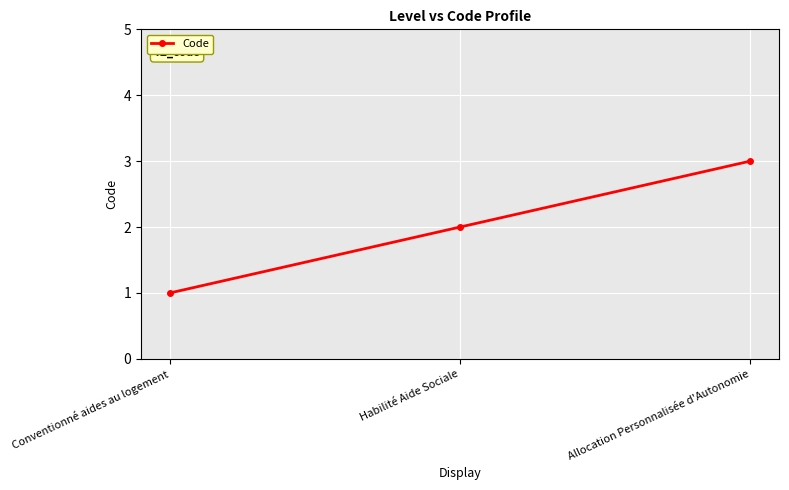

Which category has the lowest value across all series?

Conventionné aides au logement